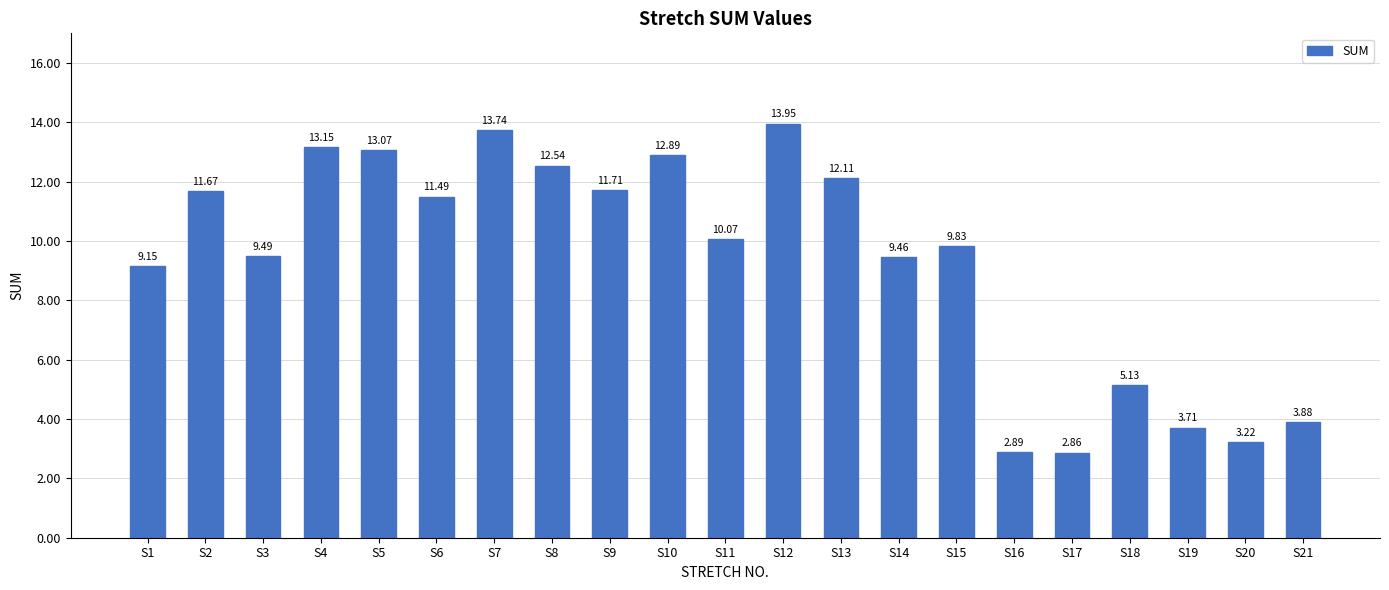

Where does the data first go above 10?

S2